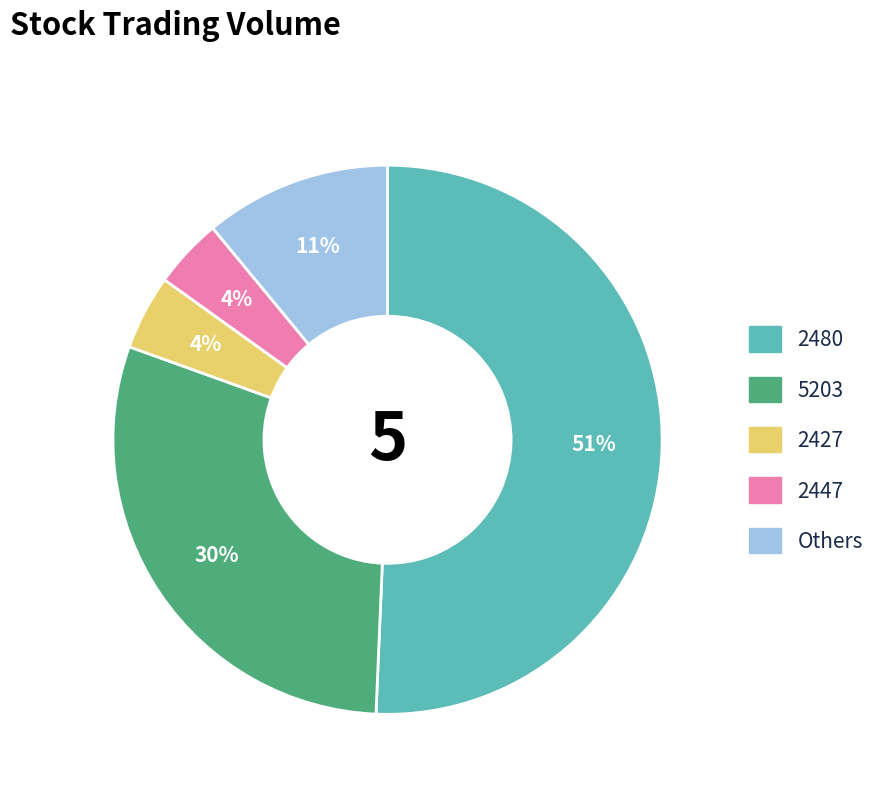

To the nearest percent, what is the average slice percentage?

20%